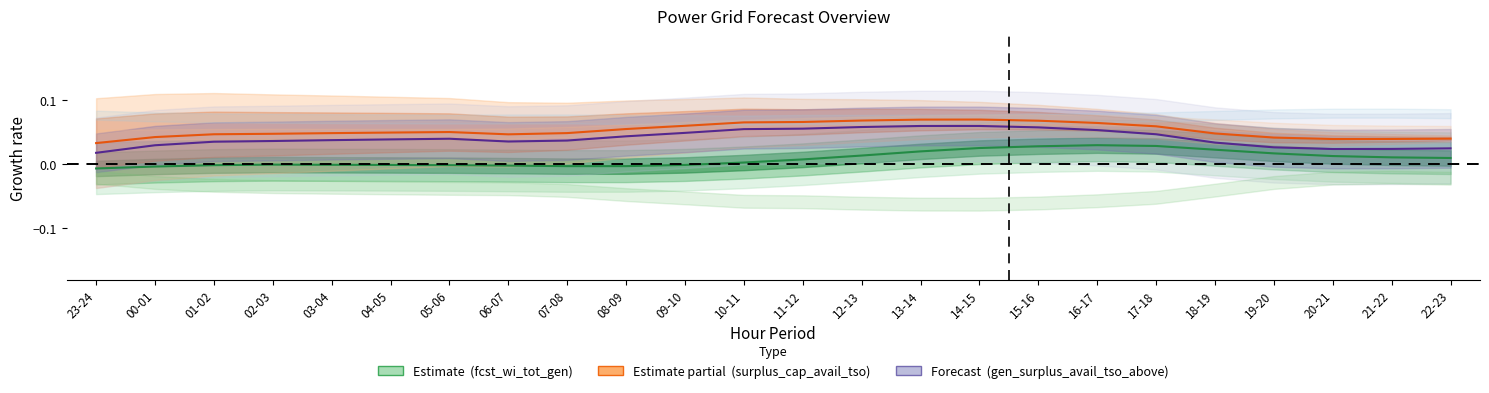

The fcst_gen_unit_stor_prov series shows 0.1 at 16-17. True or false?

False